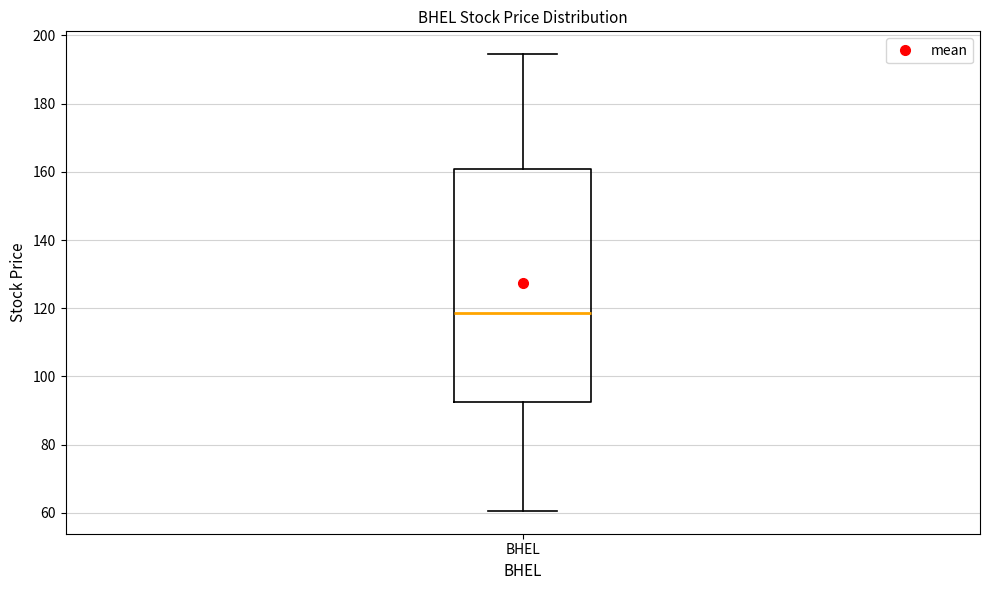

Where does the lower whisker of the box for BHEL end on the y-axis? The values are not printed on the chart, so give them approximately, as read against the axis.

60